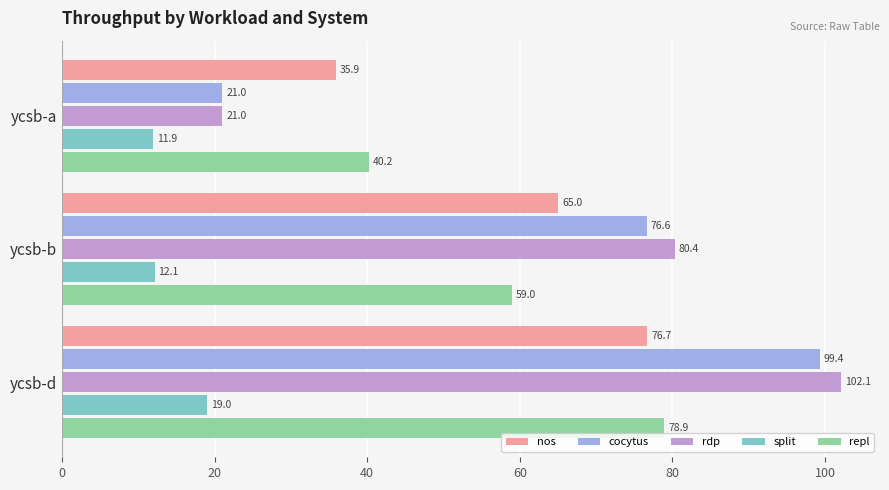

At which label is split closest to 15?

ycsb-b